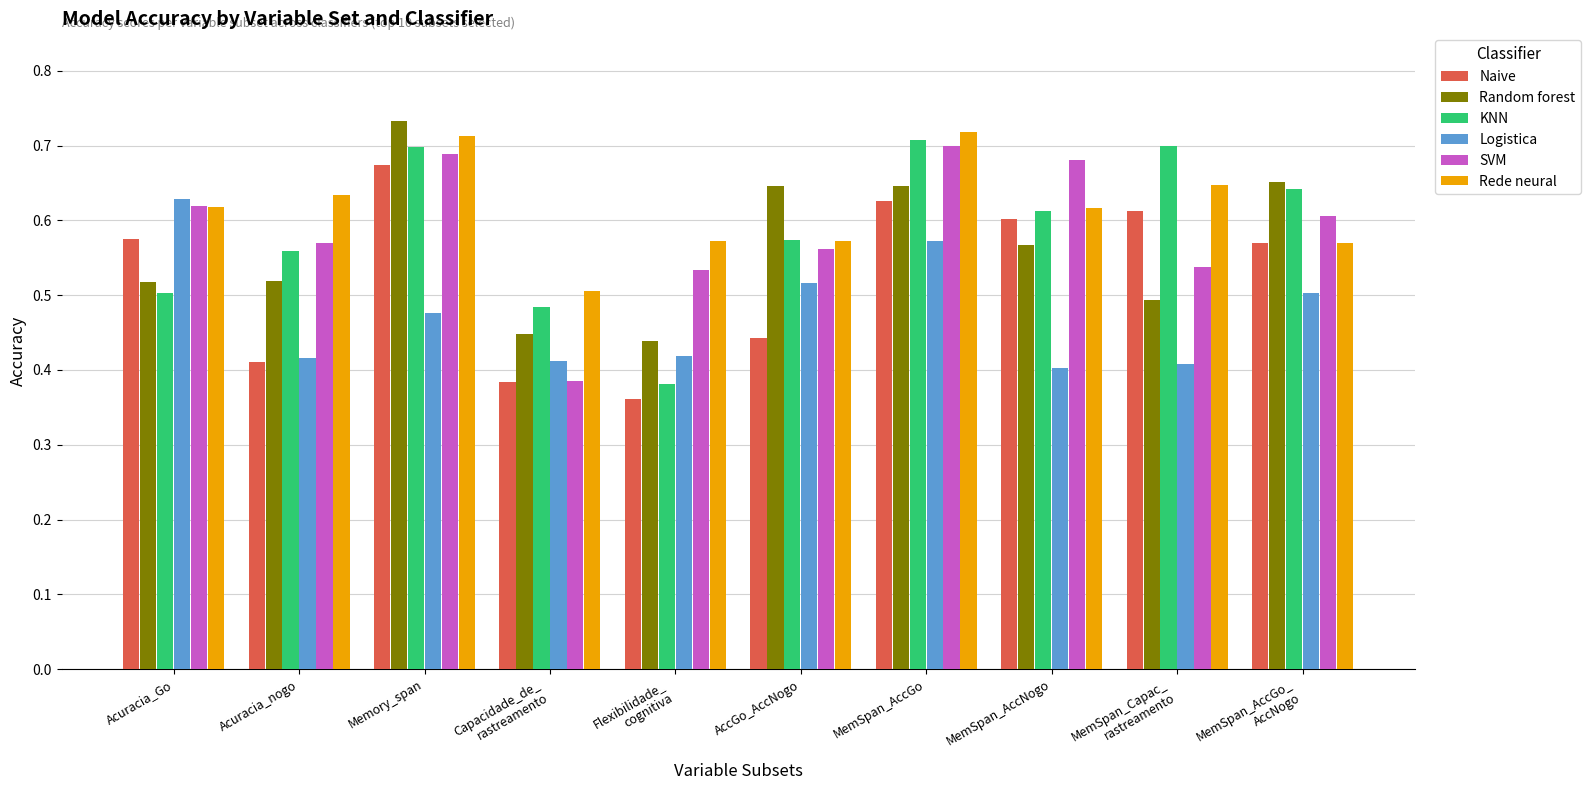

Is the value of Random forest at Flexibilidade_
cognitiva greater than the value of SVM at Acuracia_Go?

No